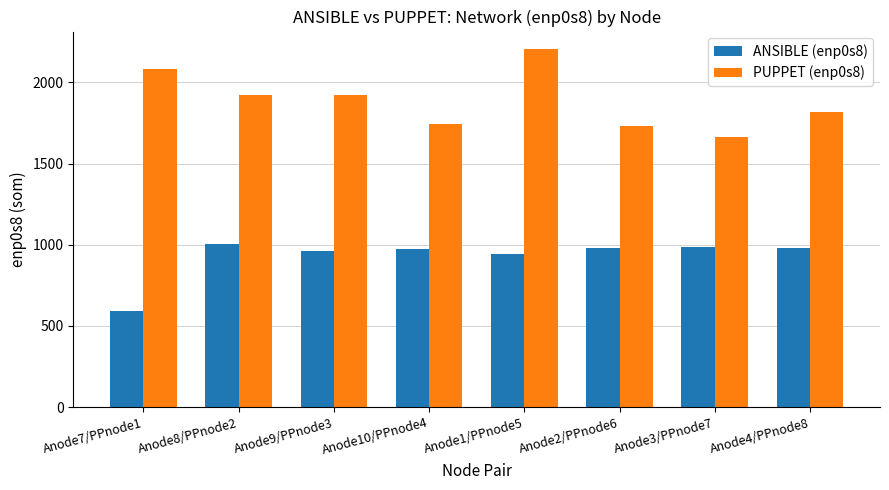

What position from the right is Anode4/PPnode8?

1